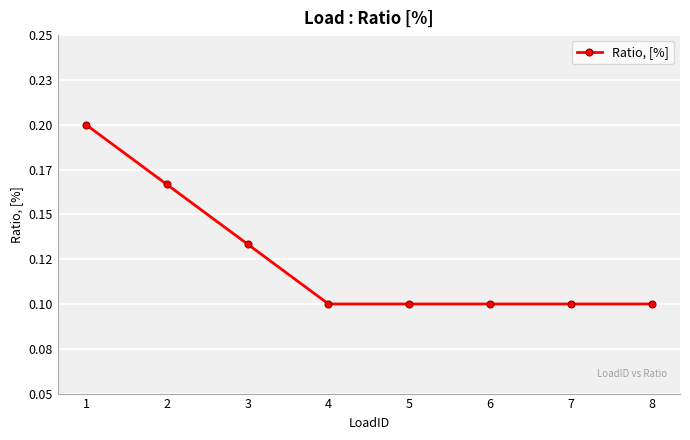

What is the difference between the second highest and second lowest values?

0.1